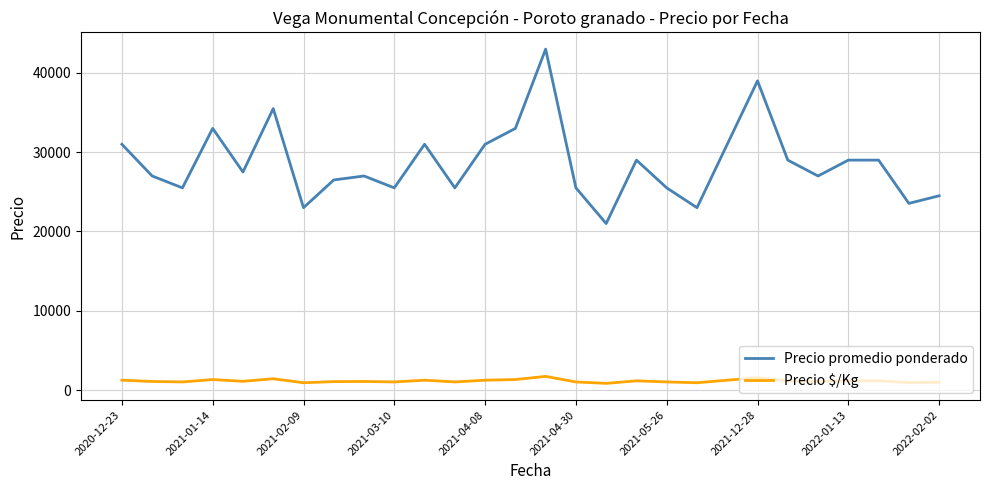

True or false: Precio promedio ponderado and Precio $/Kg cross at least once.

False